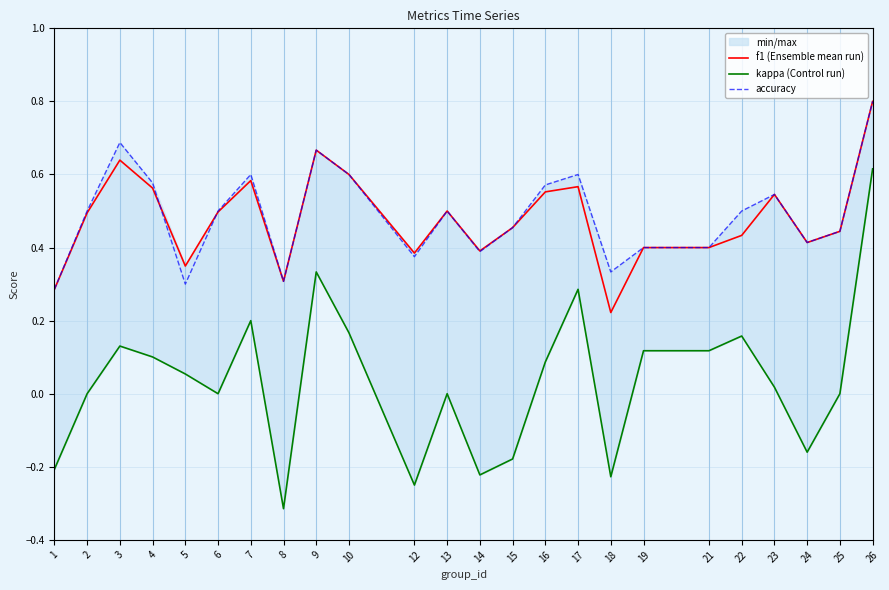

What are all the series names shown in the legend?

f1 (Ensemble mean run), kappa (Control run), accuracy